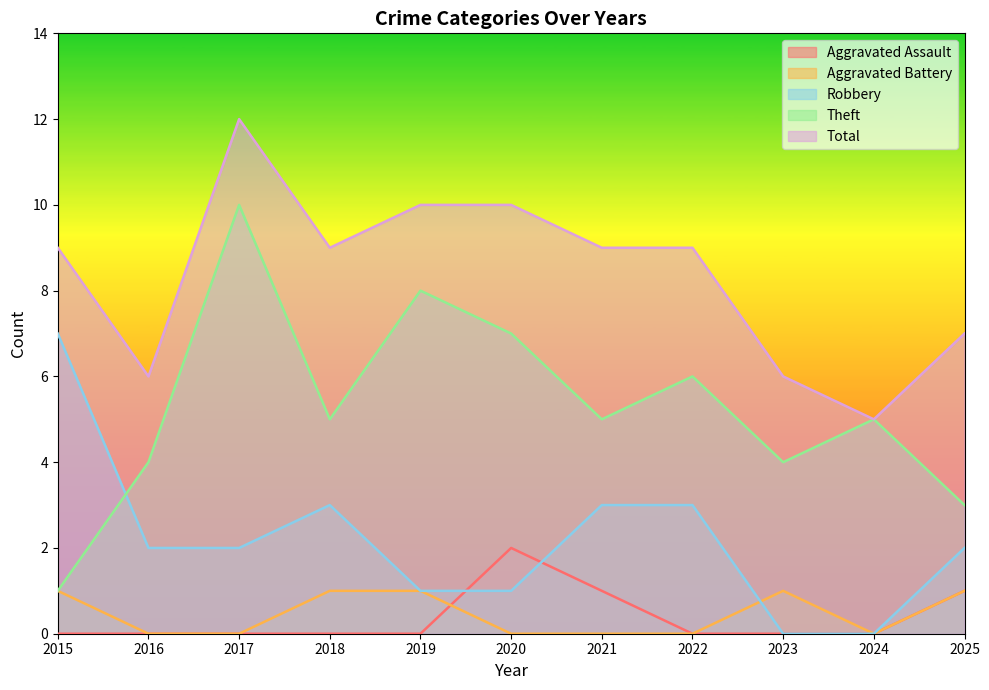

The value of Robbery at 2017 is 2. True or false?

True